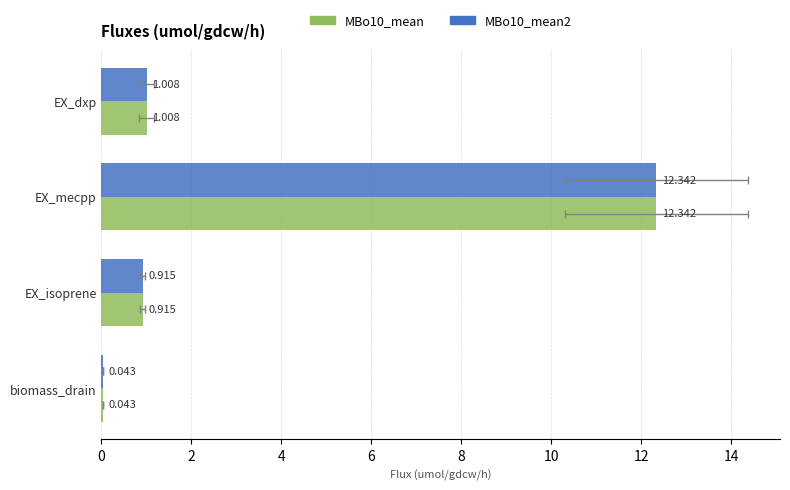

Is it true that MBo10_mean equals 0.9 at 4?

True